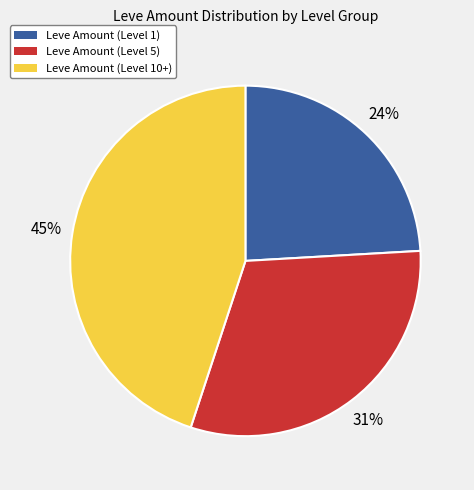

Does any single category account for the majority?

No